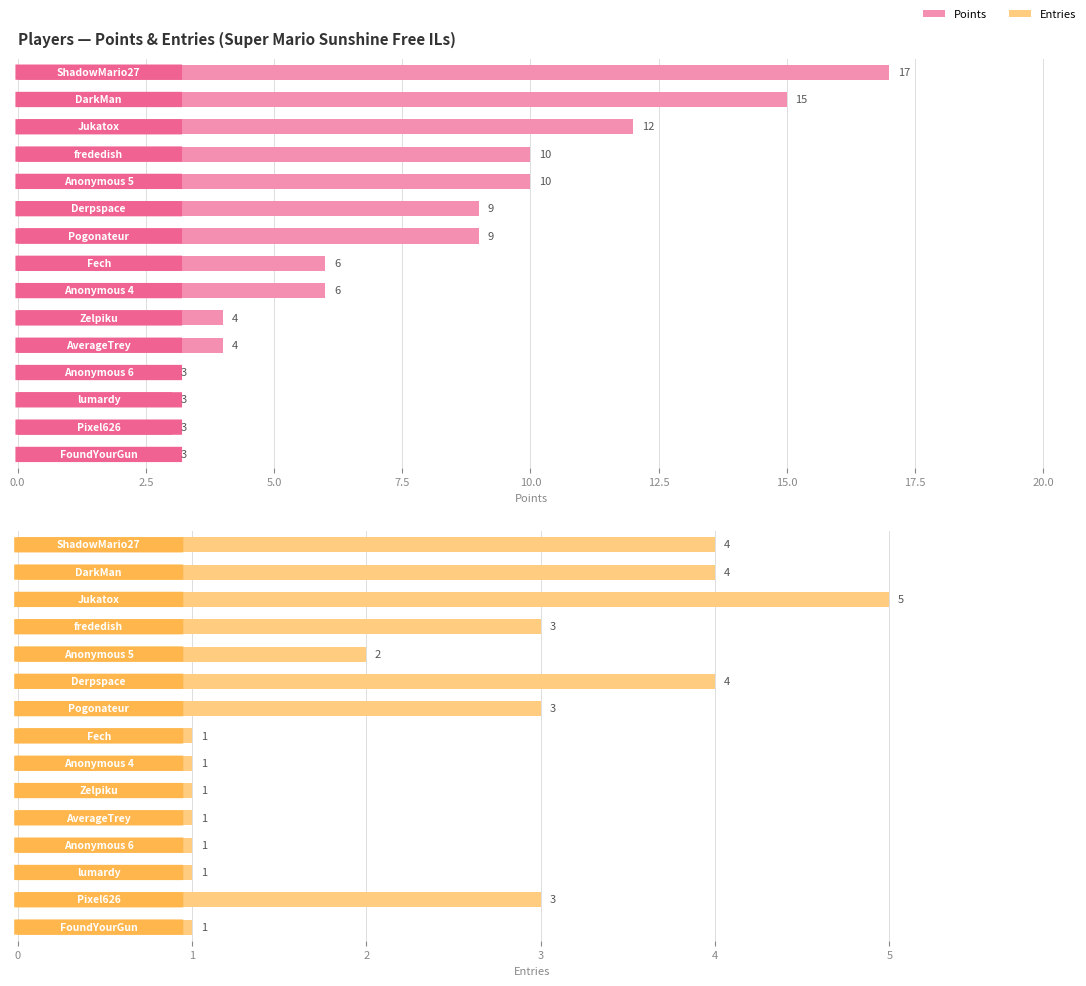

Which series changed the most between 0.0 and 5.0?

Points